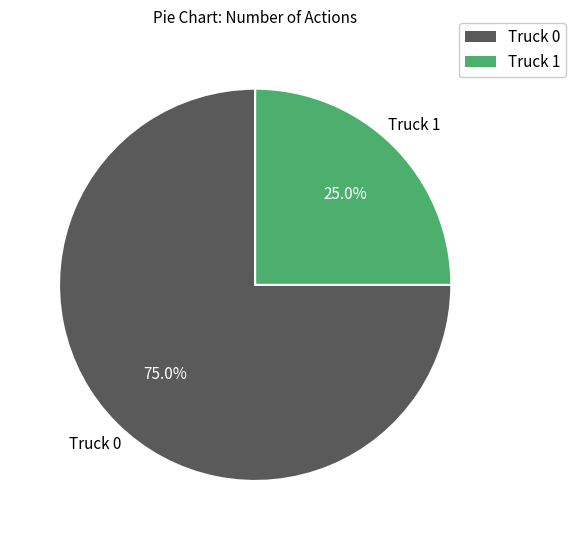

What percentage is the Truck 0 slice, to the nearest percent?

75%